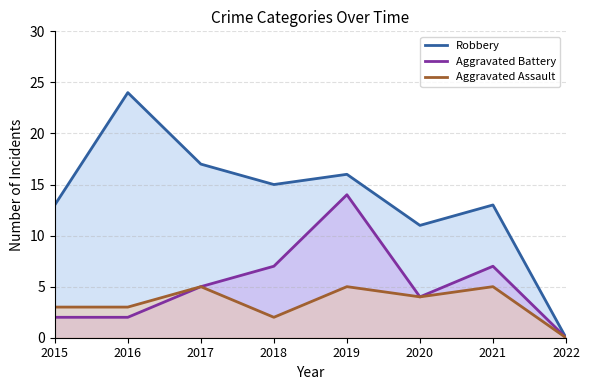

Reading right to left, list all the values displayed in this chart.

Robbery: 0	13	11	16	15	17	24	13
Aggravated Battery: 0	7	4	14	7	5	2	2
Aggravated Assault: 0	5	4	5	2	5	3	3